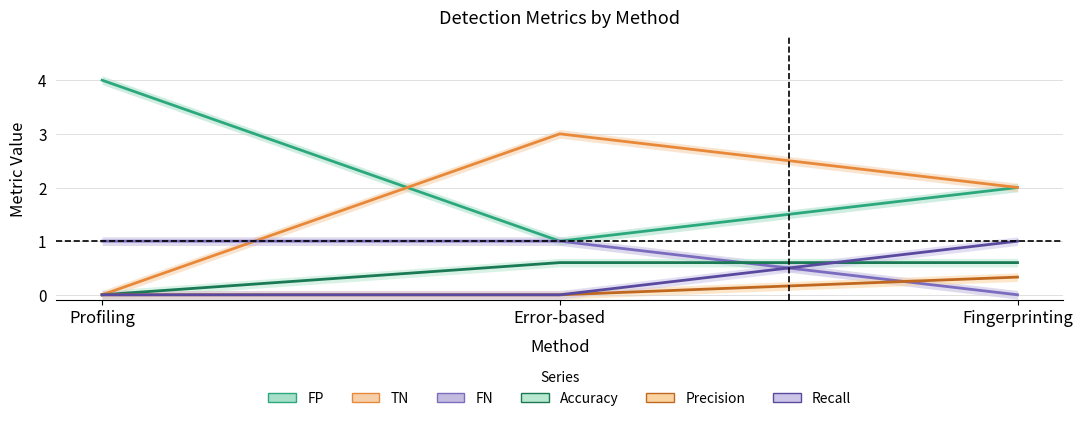

At which category is the sum across all series the highest?

Fingerprinting